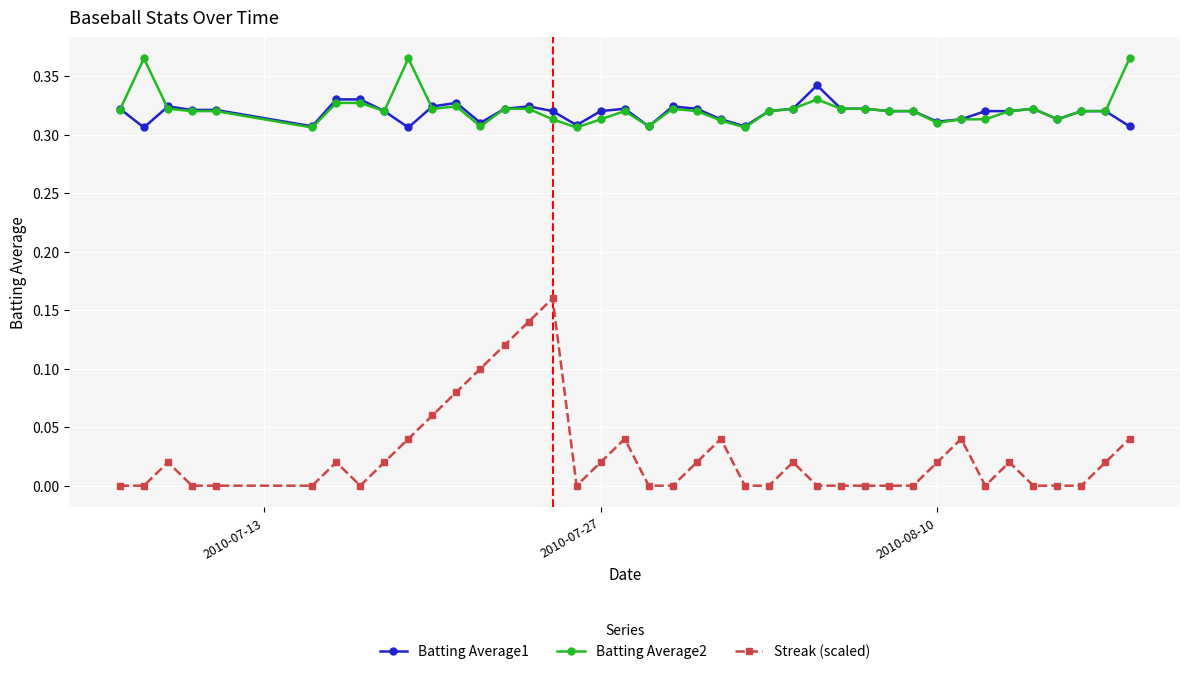

What are all the series names shown in the legend?

Batting Average1, Batting Average2, Streak (scaled)